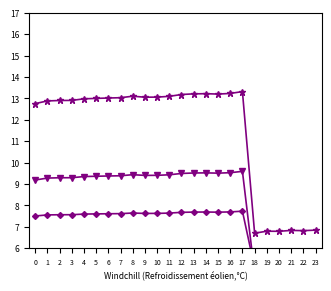

Is it true that col_1 equals 13.0 at 5?

True